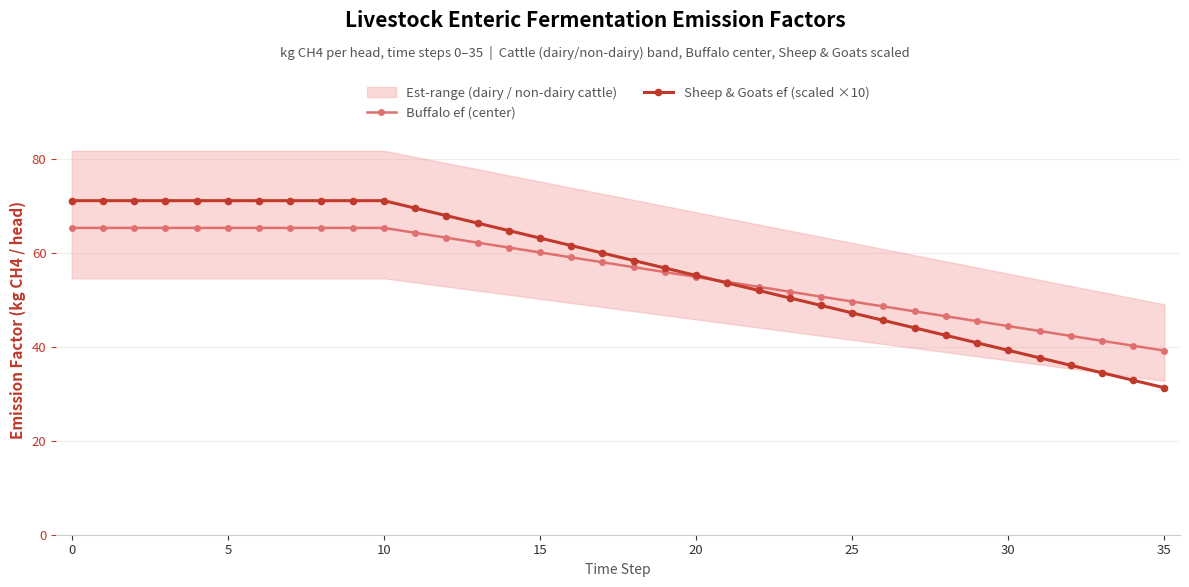

What is the total value across all series at 18?

115.4